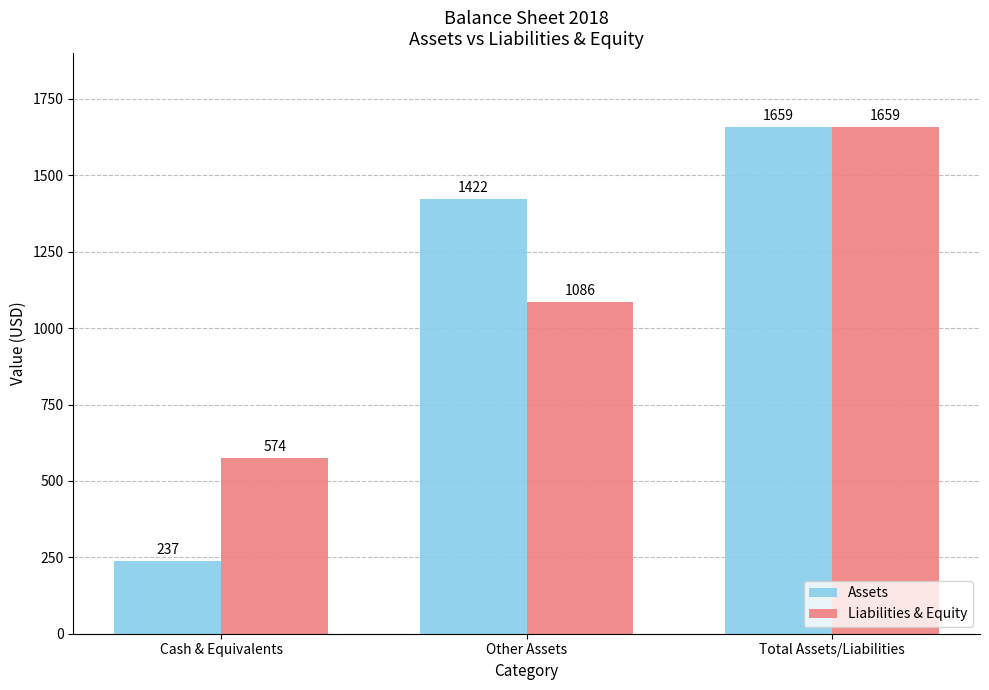

List the series in order of their overall mean, highest first.

Liabilities & Equity, Assets